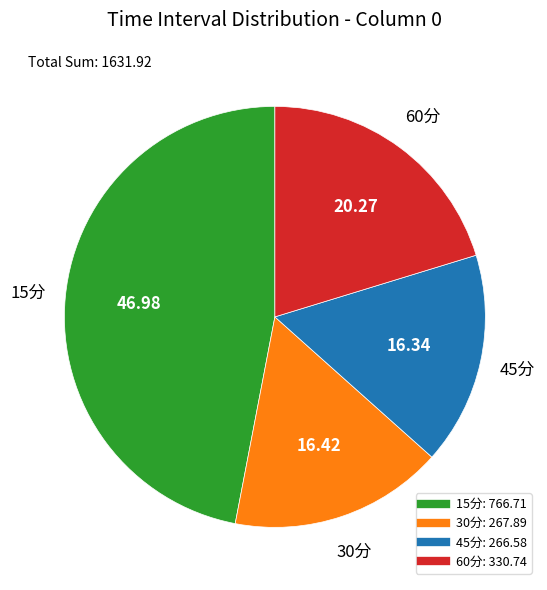

Approximately how many times larger is the value at 30分 compared to 15分?

0.3